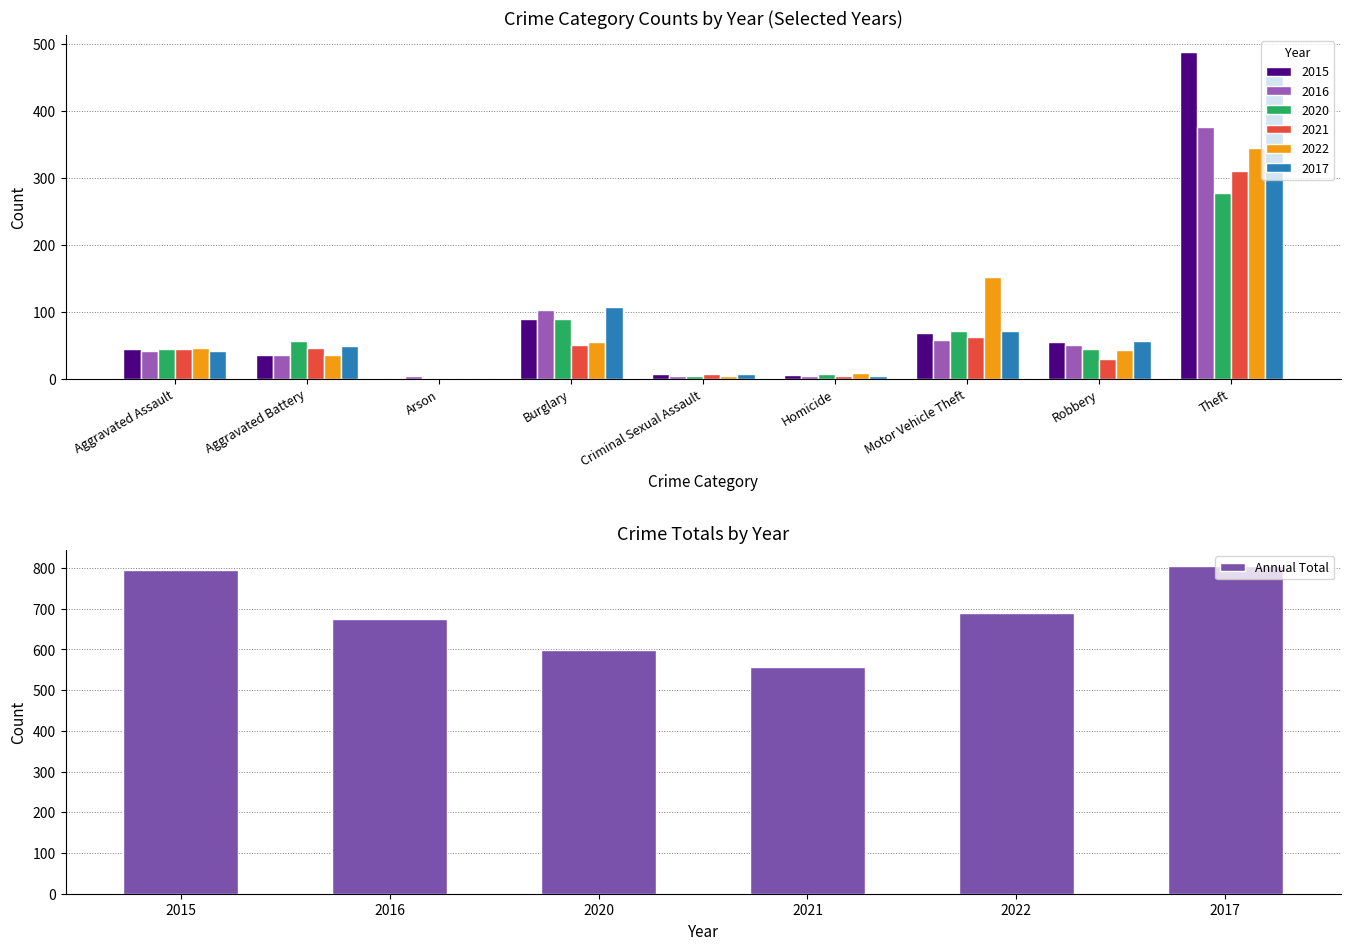

Reading left to right, transcribe all the data shown in this chart.

795	676	599	557	690	804